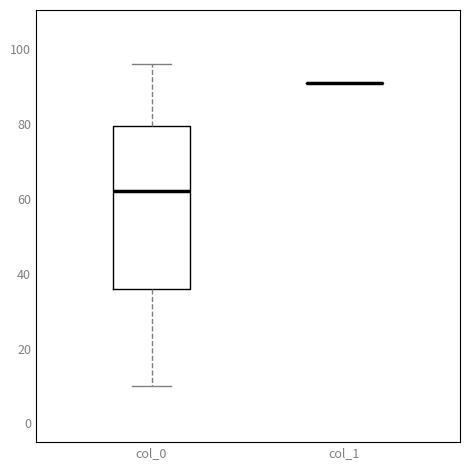

Comparing the boxes themselves (not the whiskers), which one is the tallest?

col_0